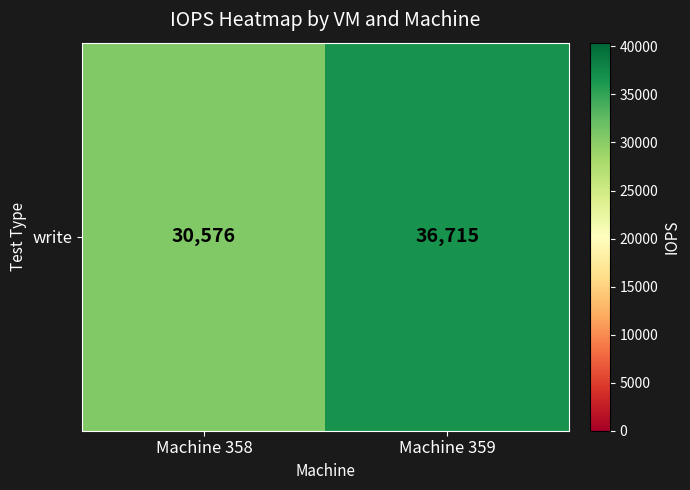

Rank the categories by value from highest to lowest.

Machine 359, Machine 358